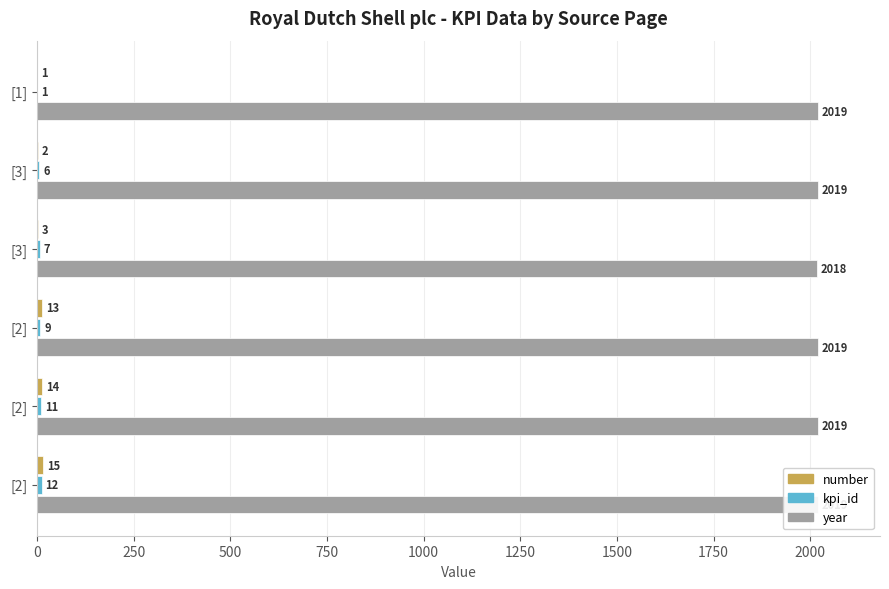

What is the difference between the maximum and minimum values in the kpi_id series?

11